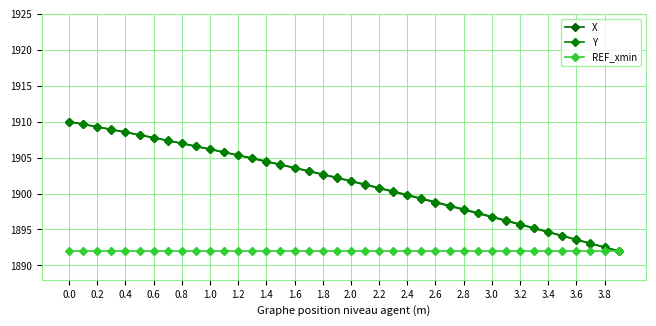

At which category does the chart reach its minimum across all series?

39